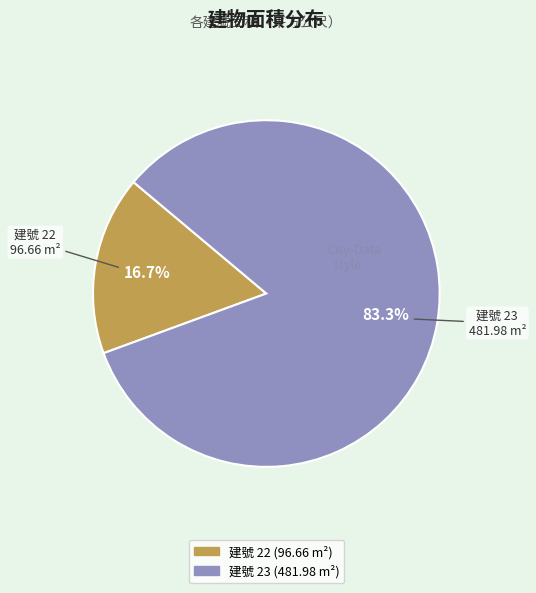

Does any single category account for the majority?

Yes